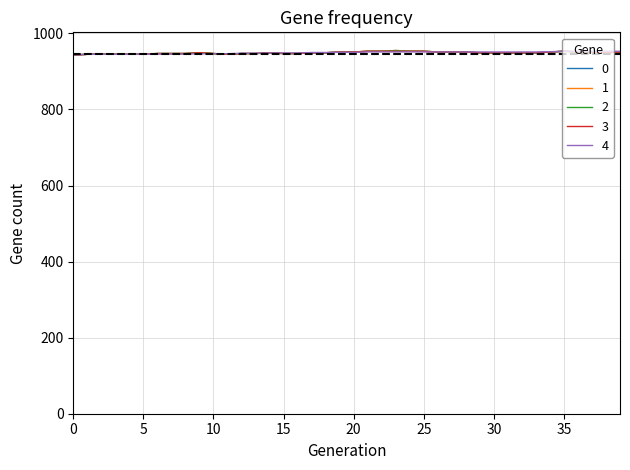

What is the lowest value of the 3 series?

943.0